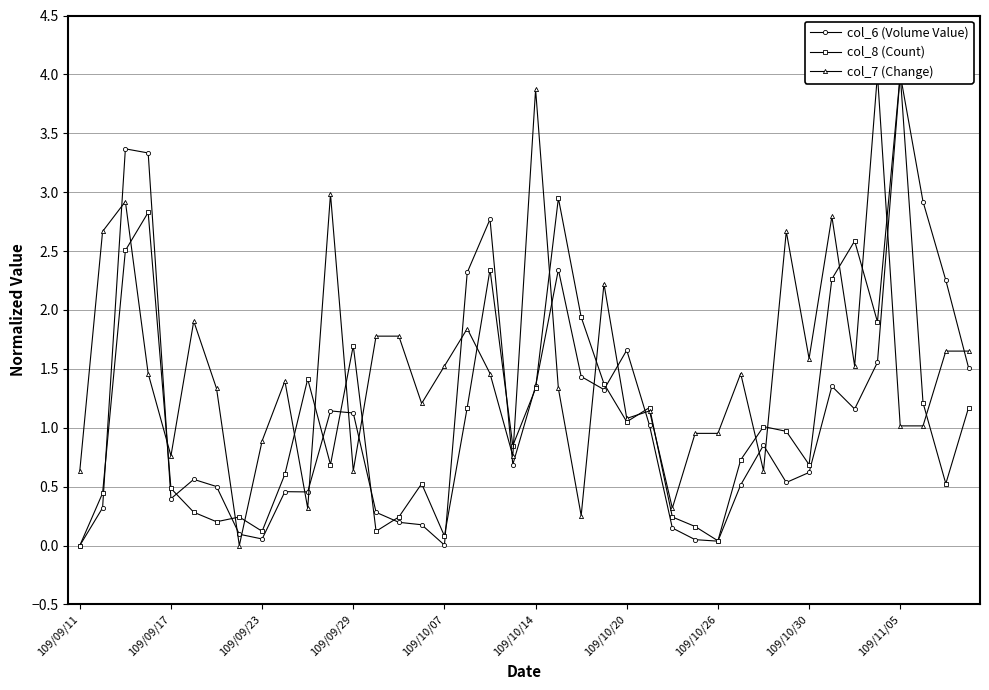

Which has a higher value, 23 or 19?

23